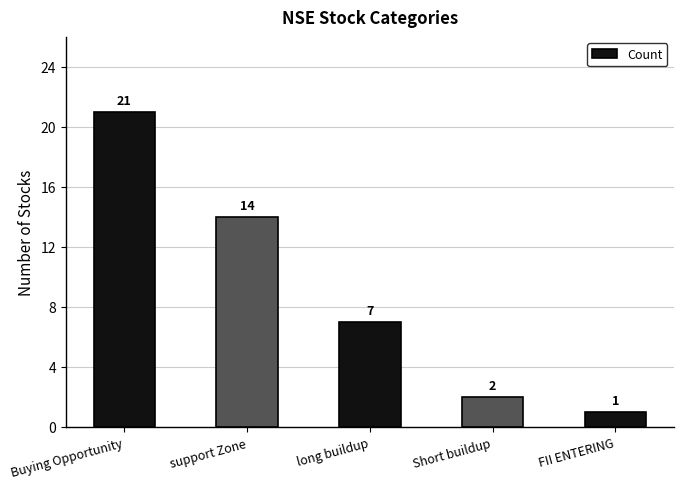

What is the approximate value at long buildup?

7